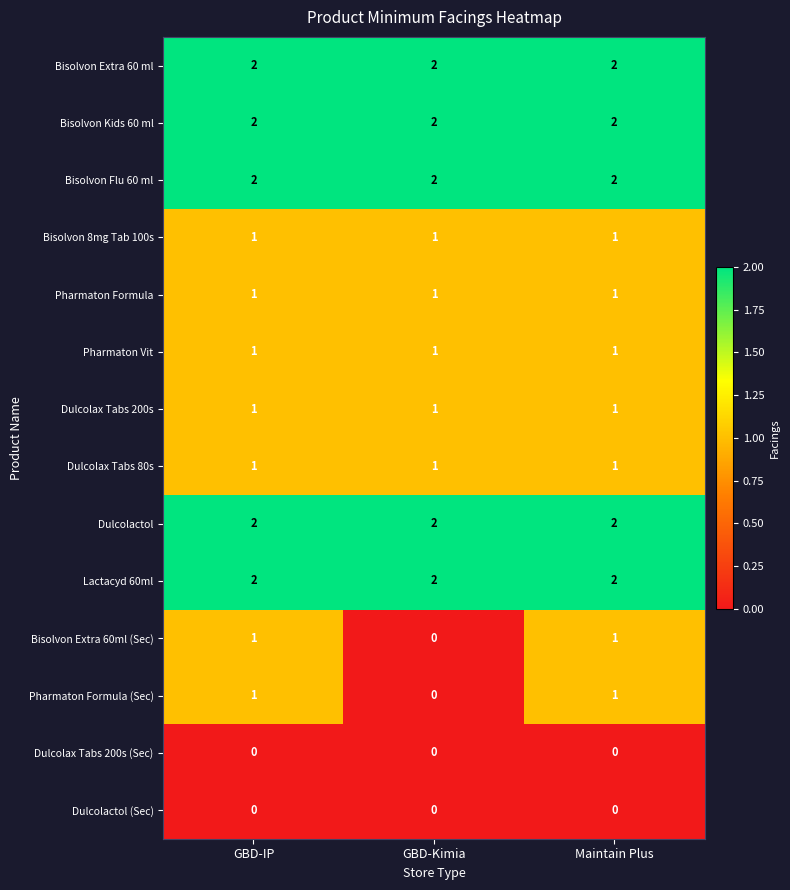

How many distinct data groups are displayed?

14